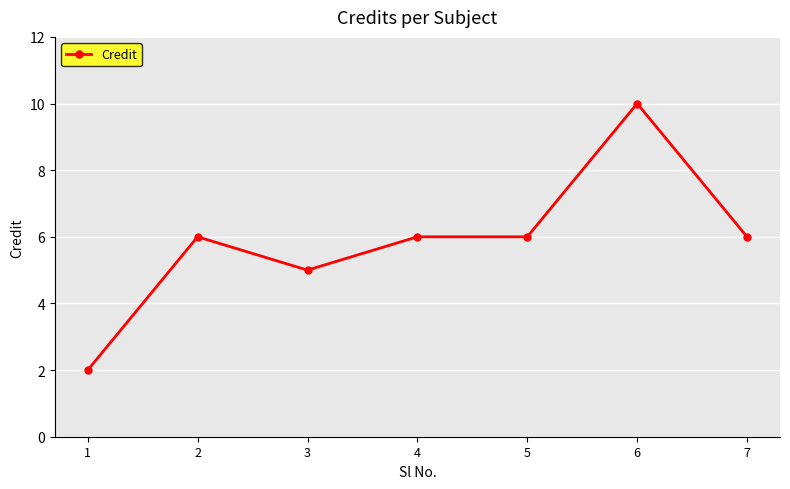

What is the greatest value displayed?

10